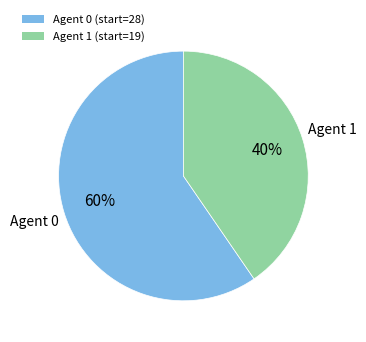

To the nearest percent, what percentage of the pie is Agent 0 (start=28)?

60%